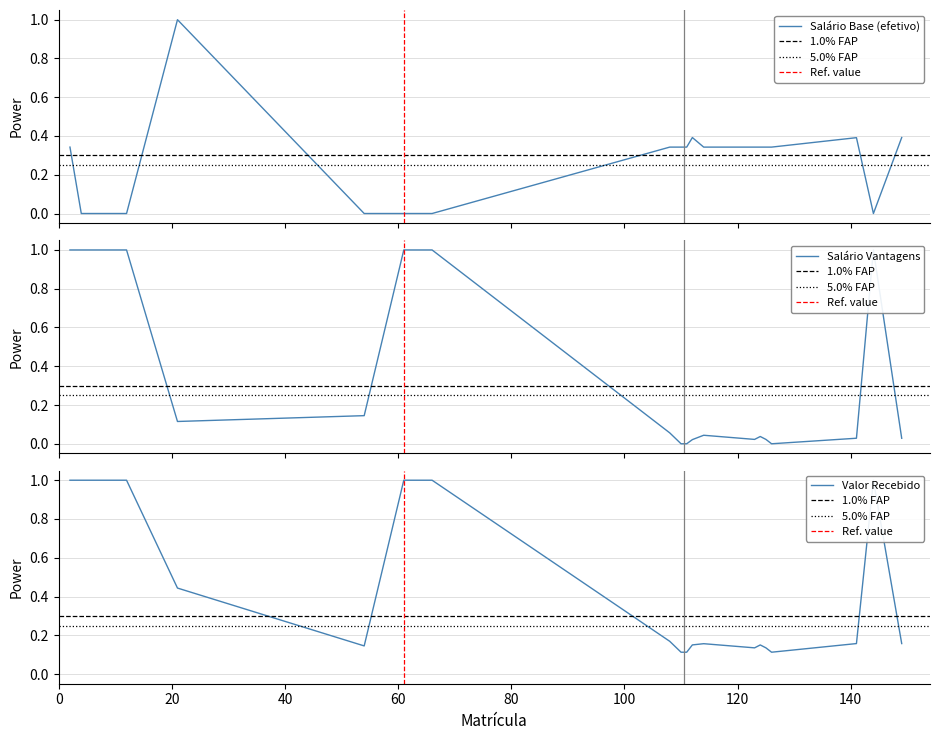

What is the greatest value displayed?

1.0